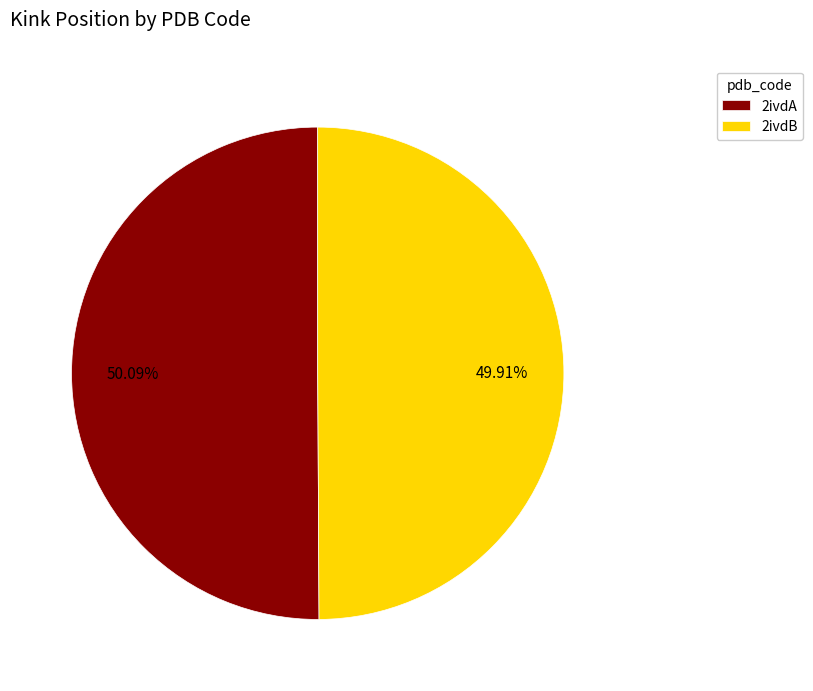

Do 2ivdA and 2ivdB together represent more than half of the pie?

Yes